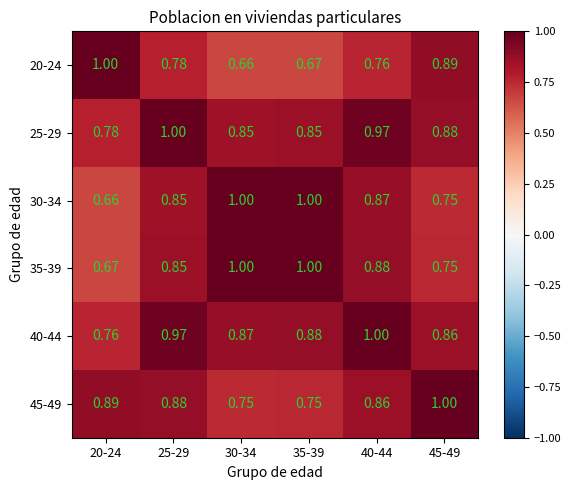

At which category is the sum across all series the highest?

40-44